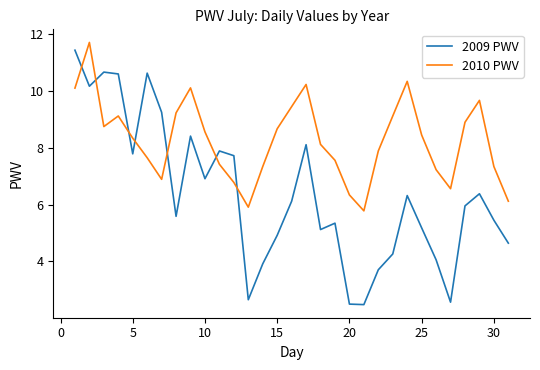

Which series has the widest spread of values?

2009 PWV